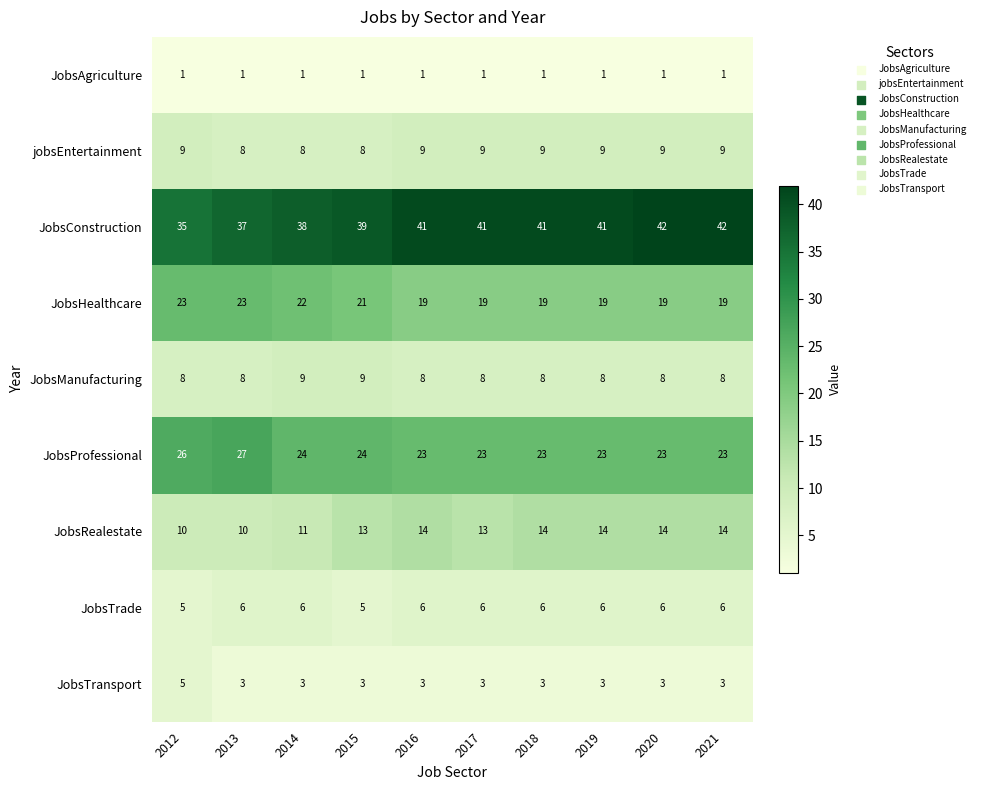

Which series has the largest total across all categories?

JobsConstruction